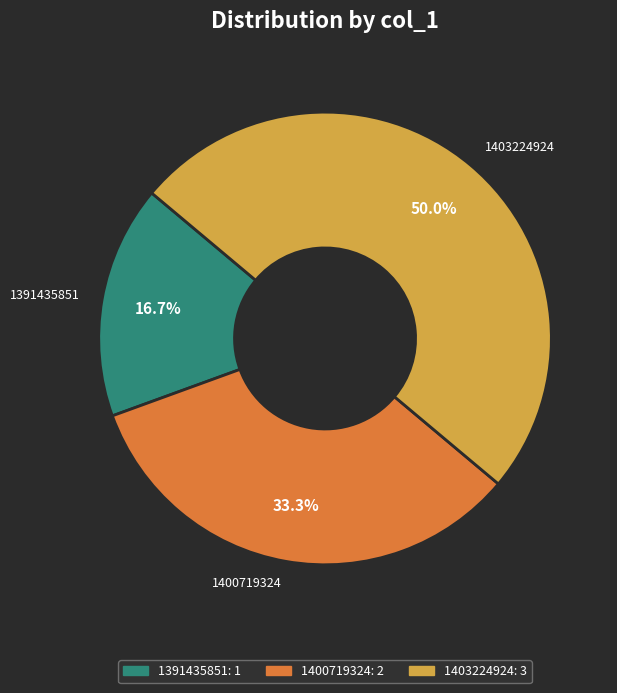

Does 1391435851 account for over 50% of the chart?

No